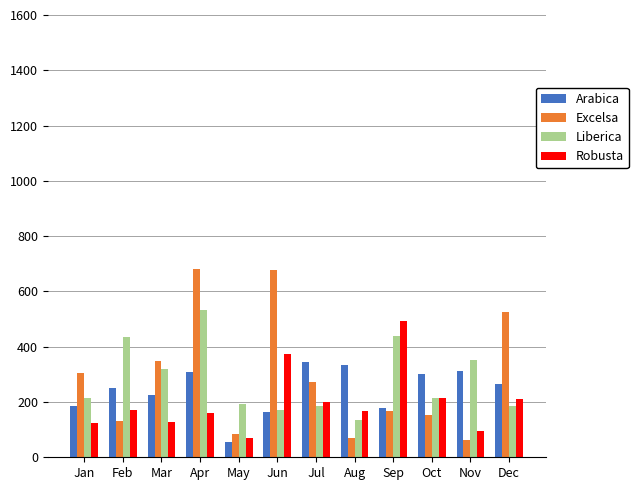

How many values in the Robusta series exceed 171?

6